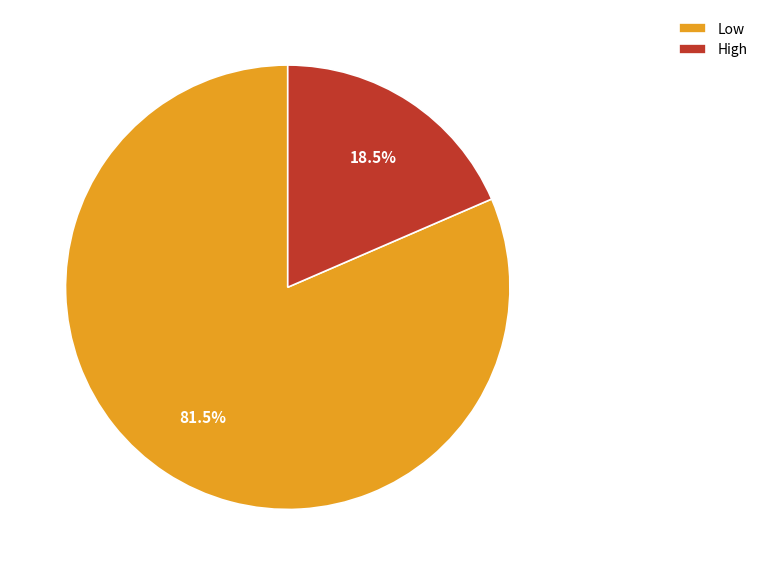

Between High and Low, which is larger?

Low